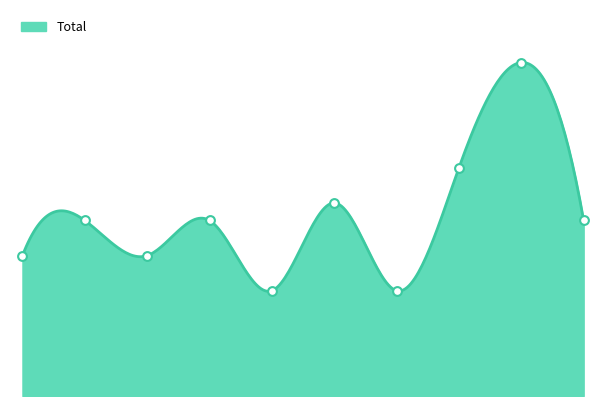

Which has a higher value, 2024 or 2023?

2023